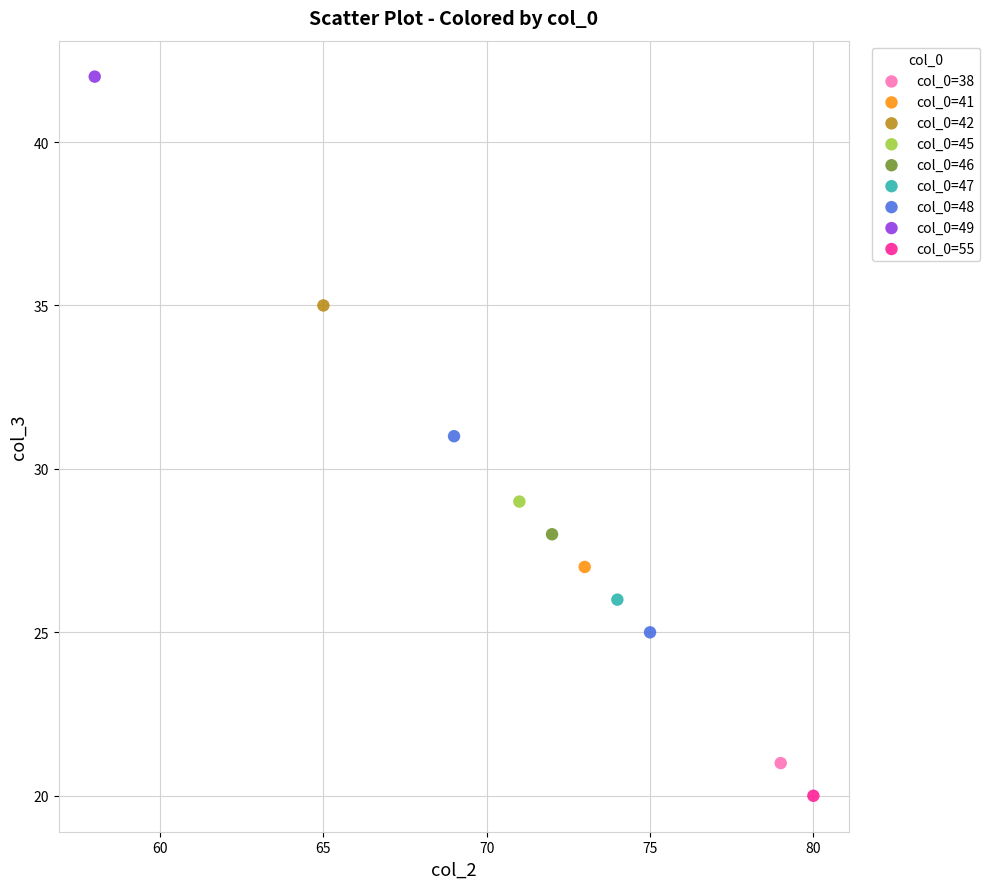

What are all the series names shown in the legend?

col_0=38, col_0=41, col_0=42, col_0=45, col_0=46, col_0=47, col_0=48, col_0=49, col_0=55